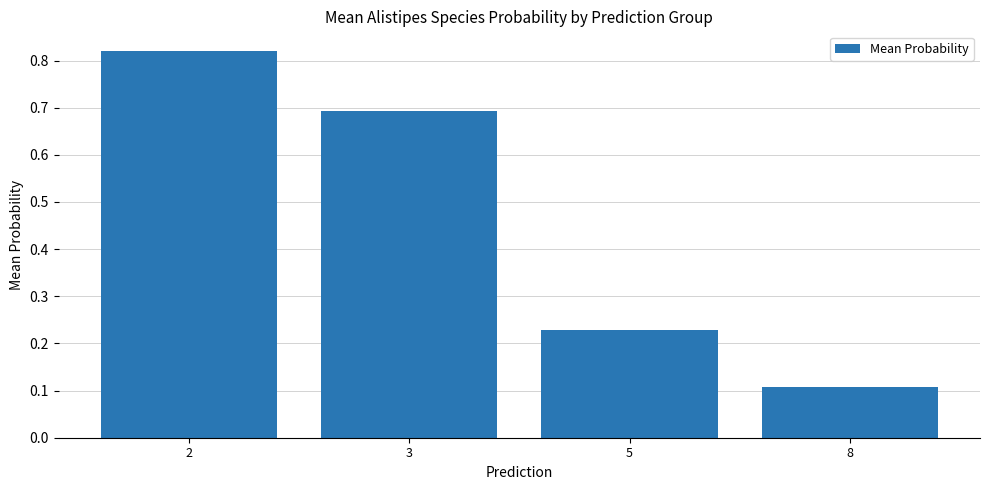

List the labels in order of value, largest first.

2, 3, 5, 8